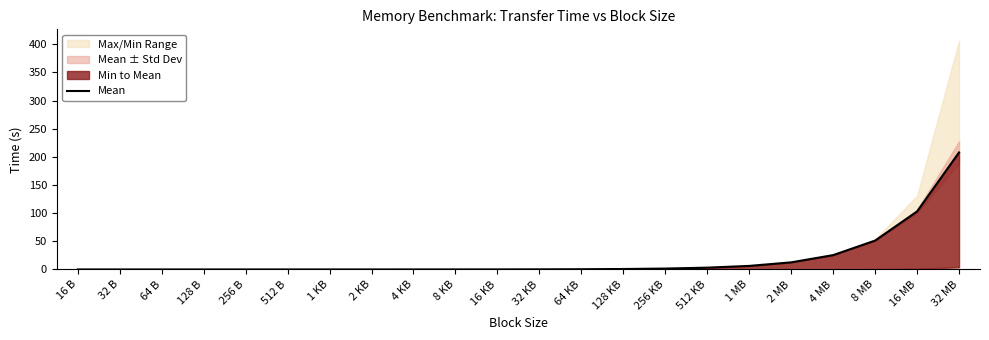

What is the difference between the maximum and minimum values?

207.8